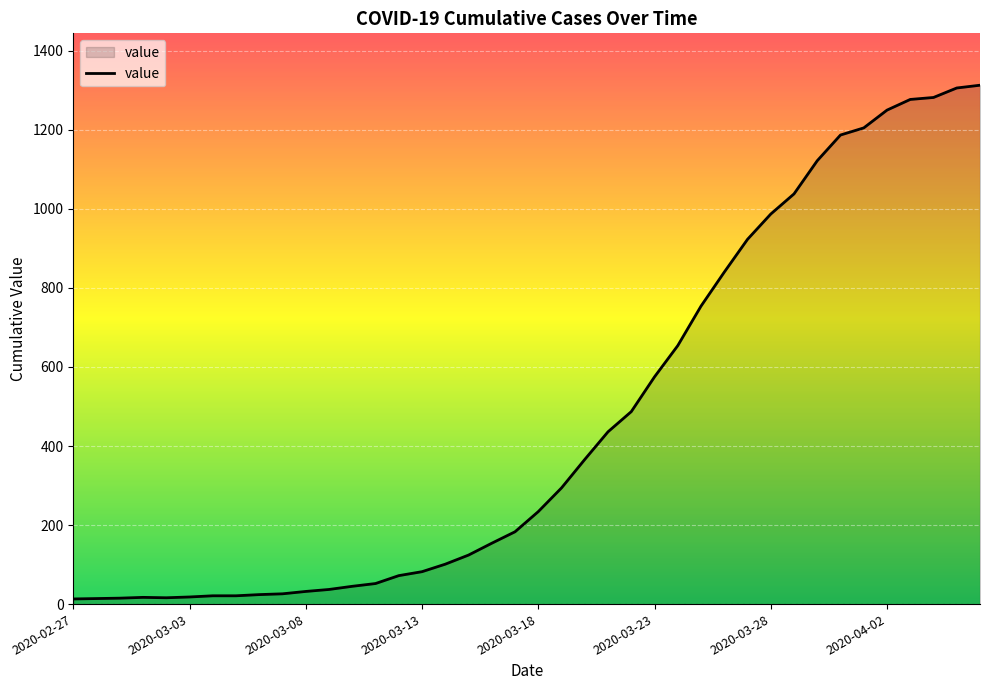

What is the difference between the maximum and minimum values?

1300